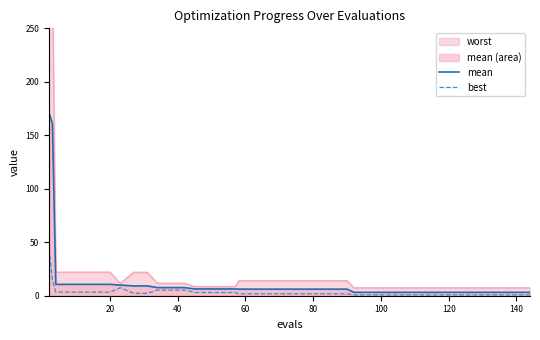

How many lines are shown in the chart?

2